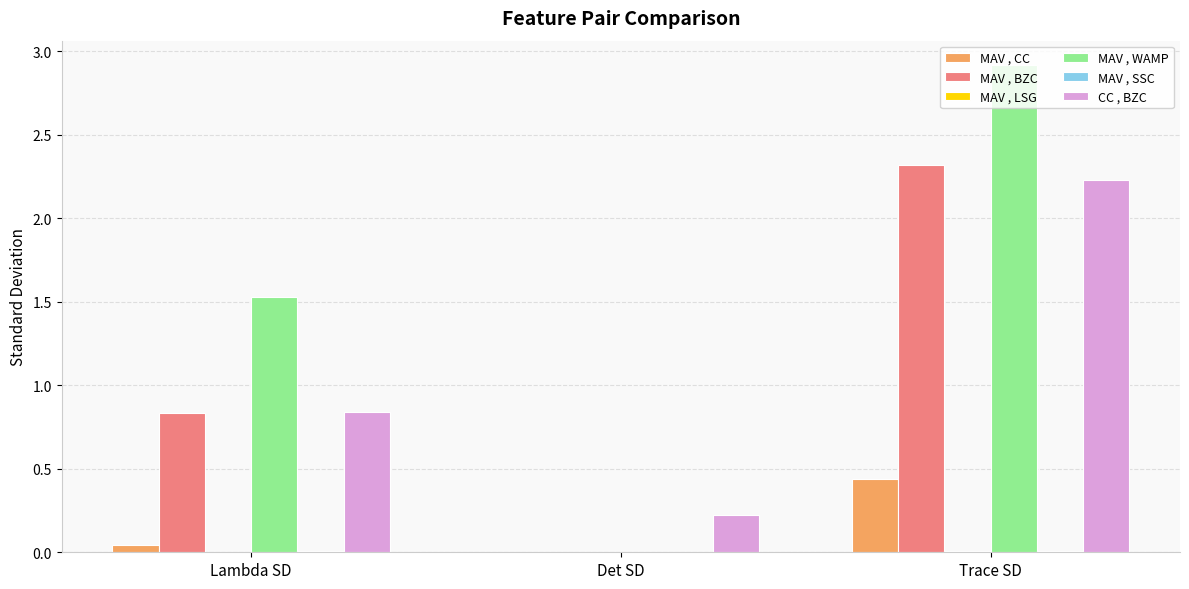

What is the greatest value displayed?

2.9